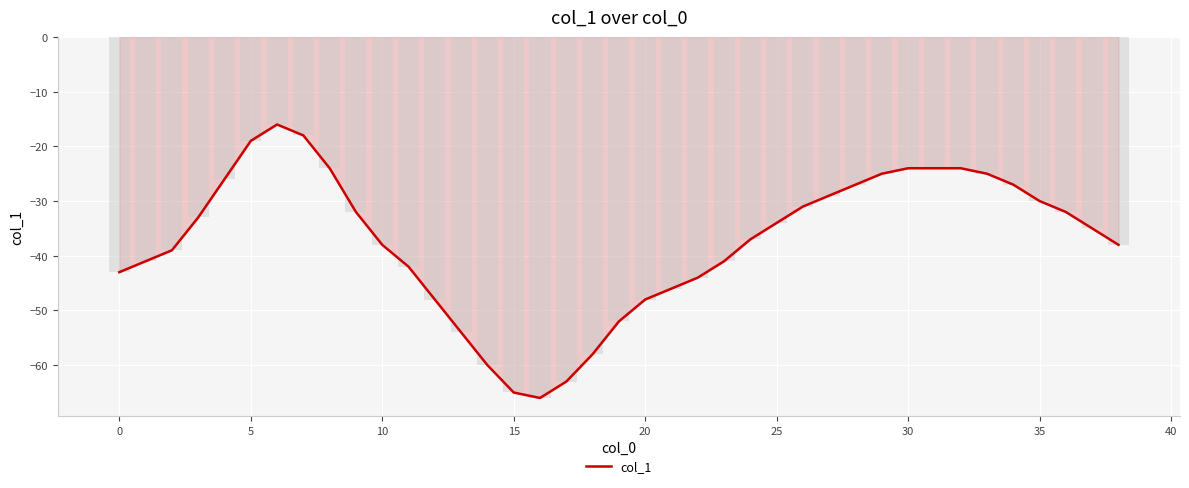

What is the highest value of the col_1 series?

-16